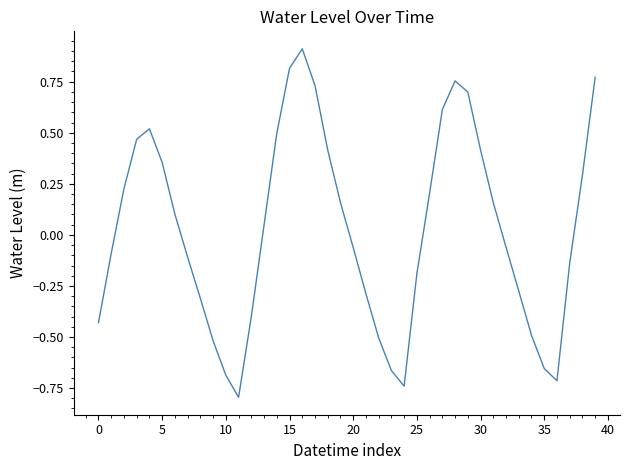

What is the sum of all values?

1.0